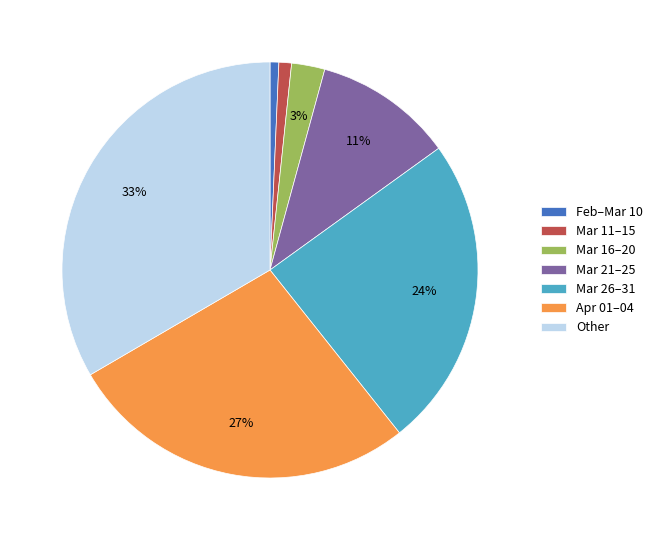

Is there a majority slice in this chart?

No